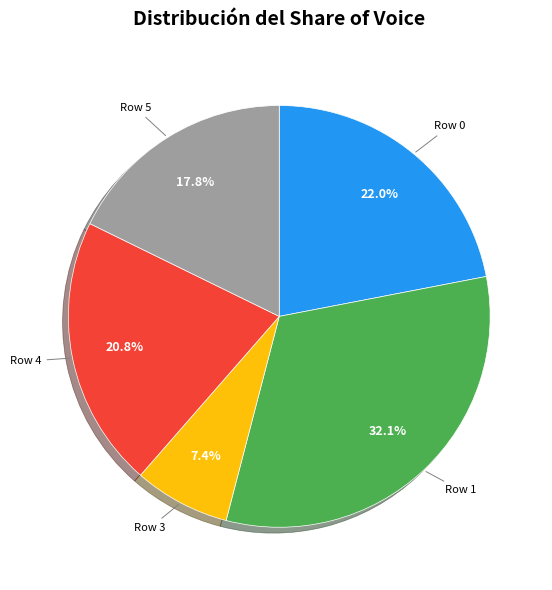

Is there a majority slice in this chart?

No